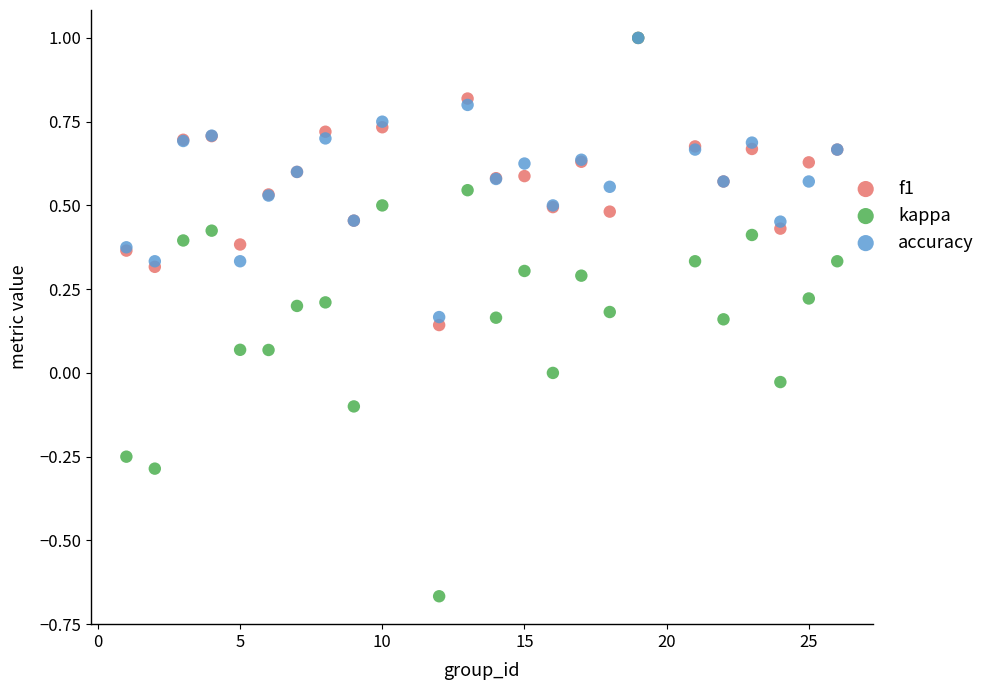

What are all the series names shown in the legend?

f1, kappa, accuracy